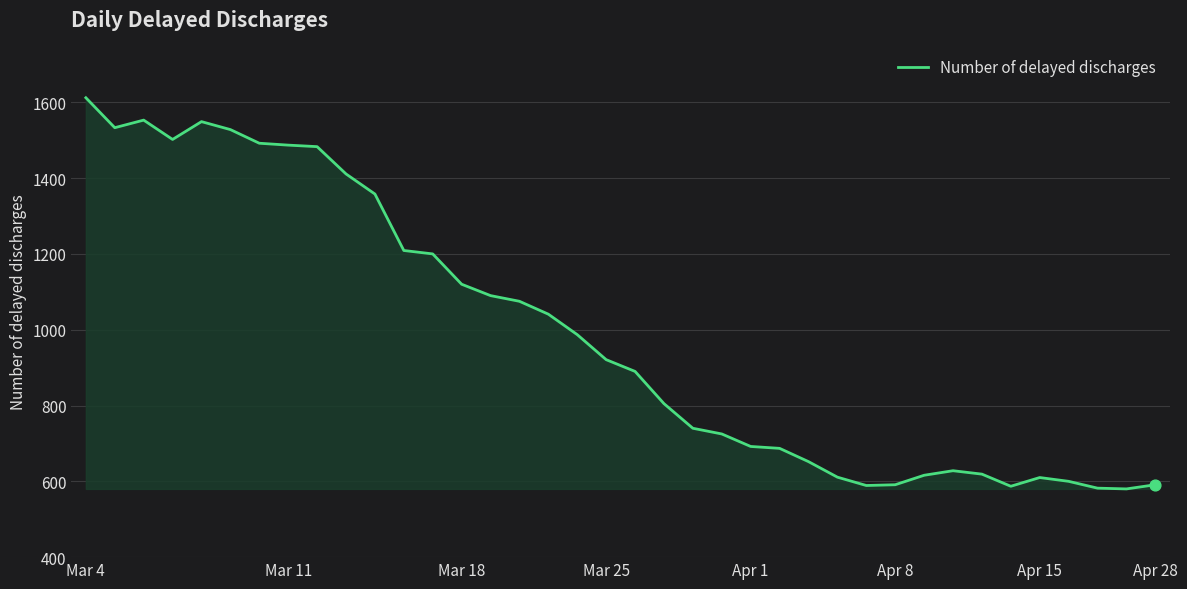

What is the maximum value shown in the chart?

1612